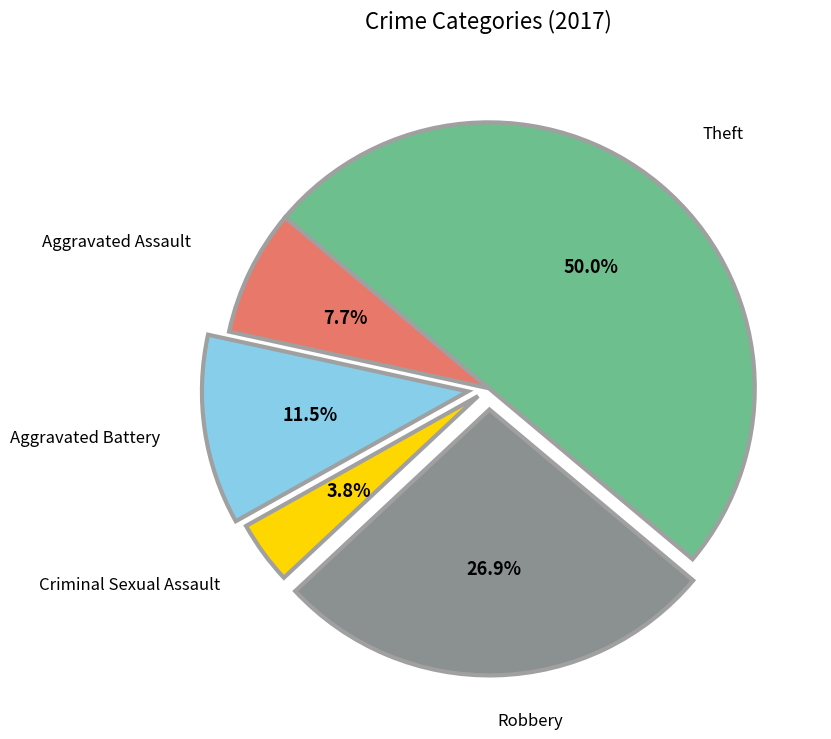

How many segments does this pie chart have?

5